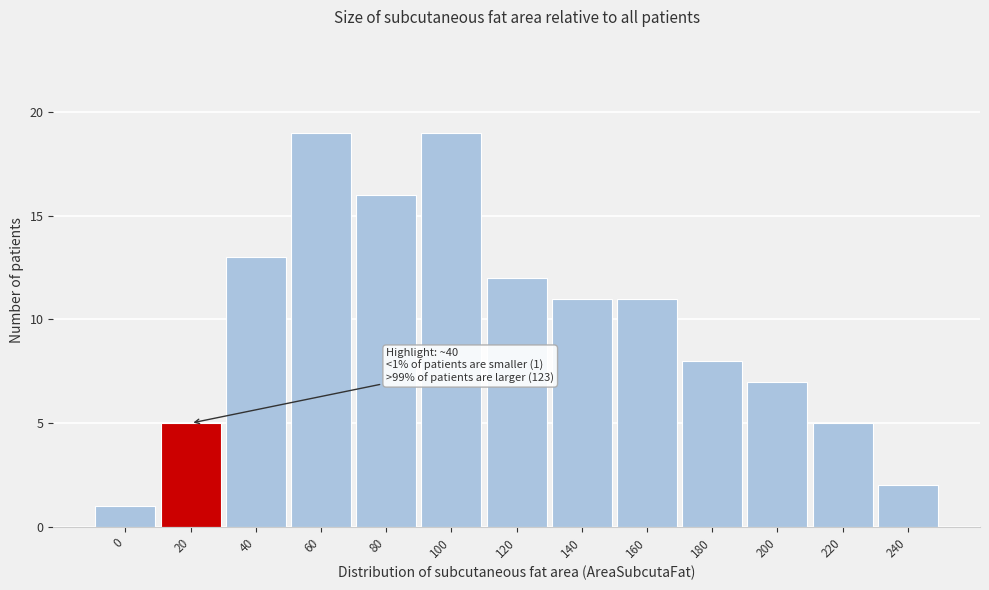

Reading left to right, extract all data points from this chart.

1	5	13	19	16	19	12	11	11	8	7	5	2